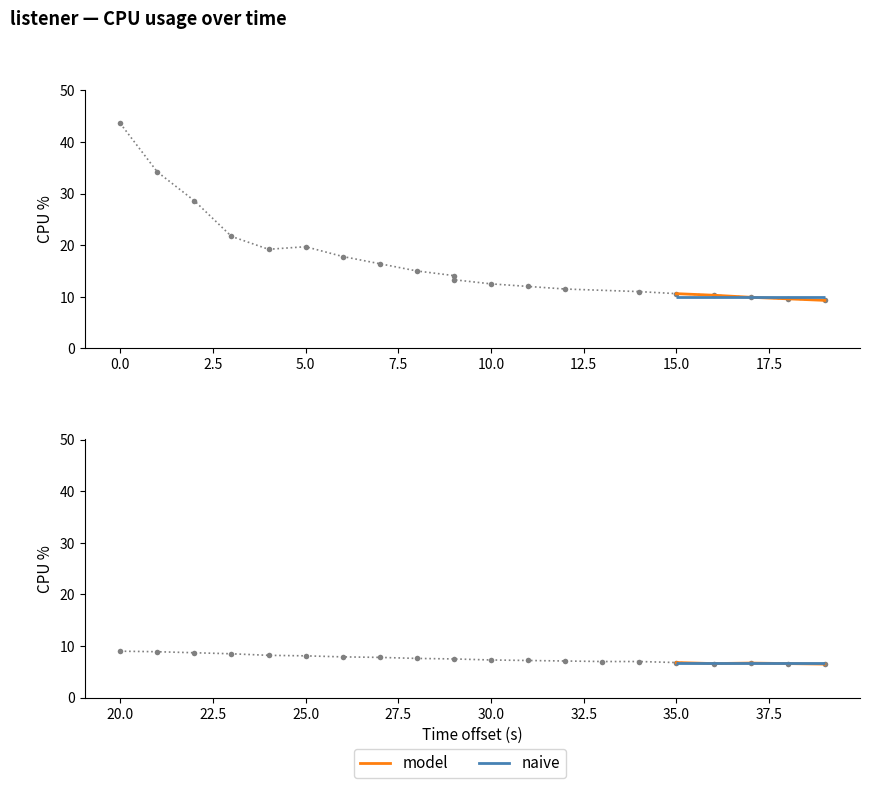

What is the difference between the maximum and minimum values?

37.1